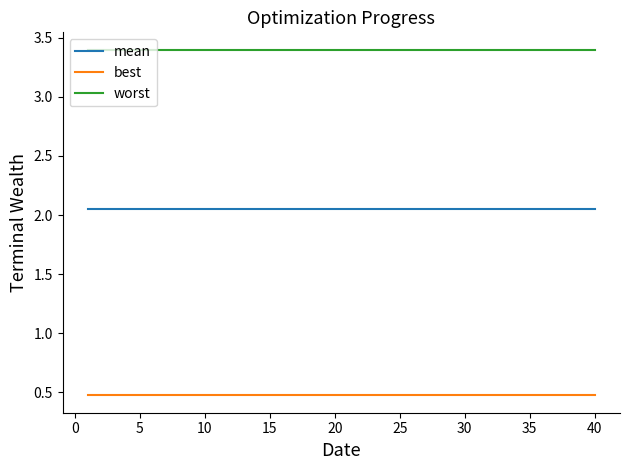

True or false: worst and best cross at least once.

False